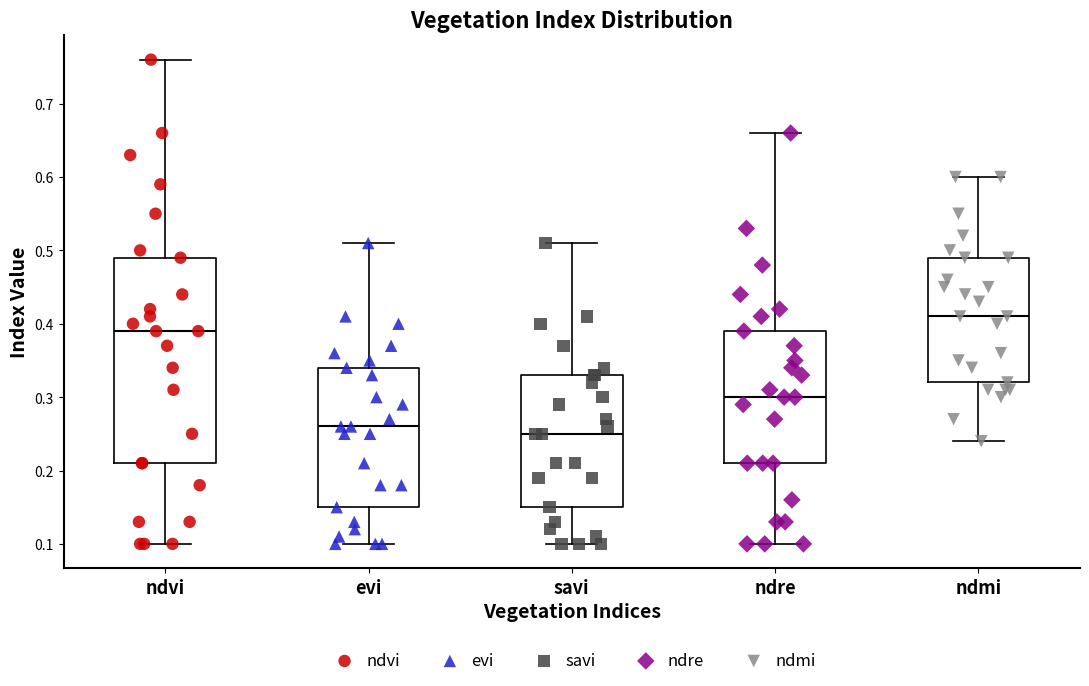

Where is the lower edge of the box for ndmi on the y-axis? The values are not printed on the chart, so give them approximately, as read against the axis.

0.32